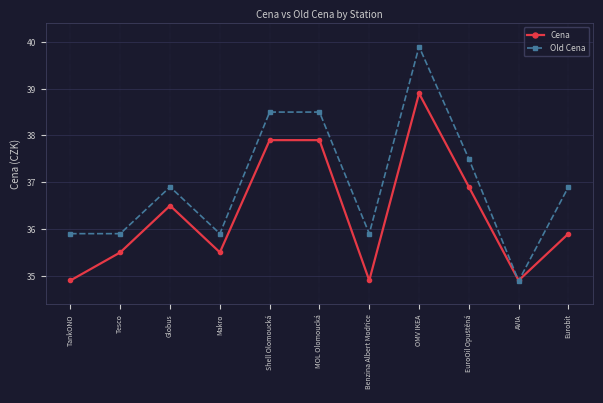

Rank the series by their maximum value, from highest to lowest.

Old Cena, Cena